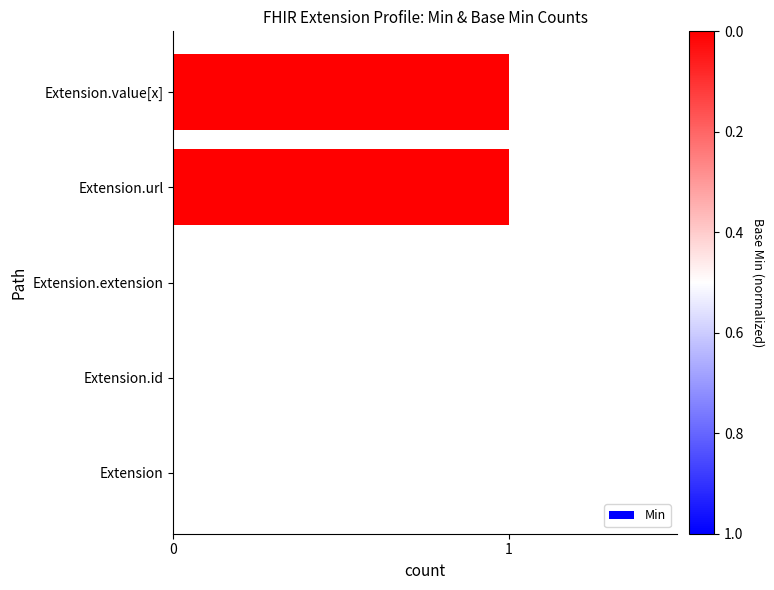

Is it true that the value at Extension.url is 0?

False